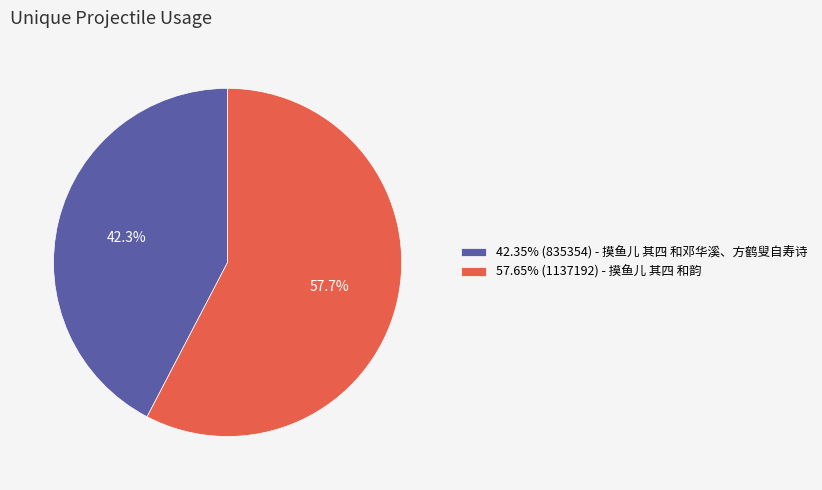

Is 42.35% (835354) - 摸鱼儿 其四 和邓华溪、方鹤叟自寿诗 the majority of the pie?

No